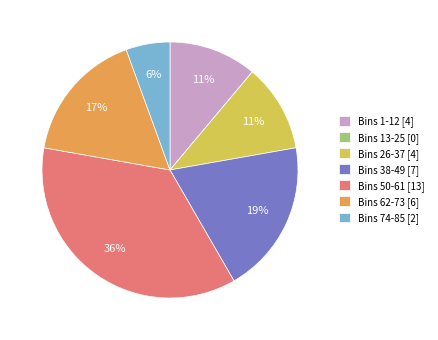

Between Bins 74-85 [2] and Bins 38-49 [7], which is larger?

Bins 38-49 [7]